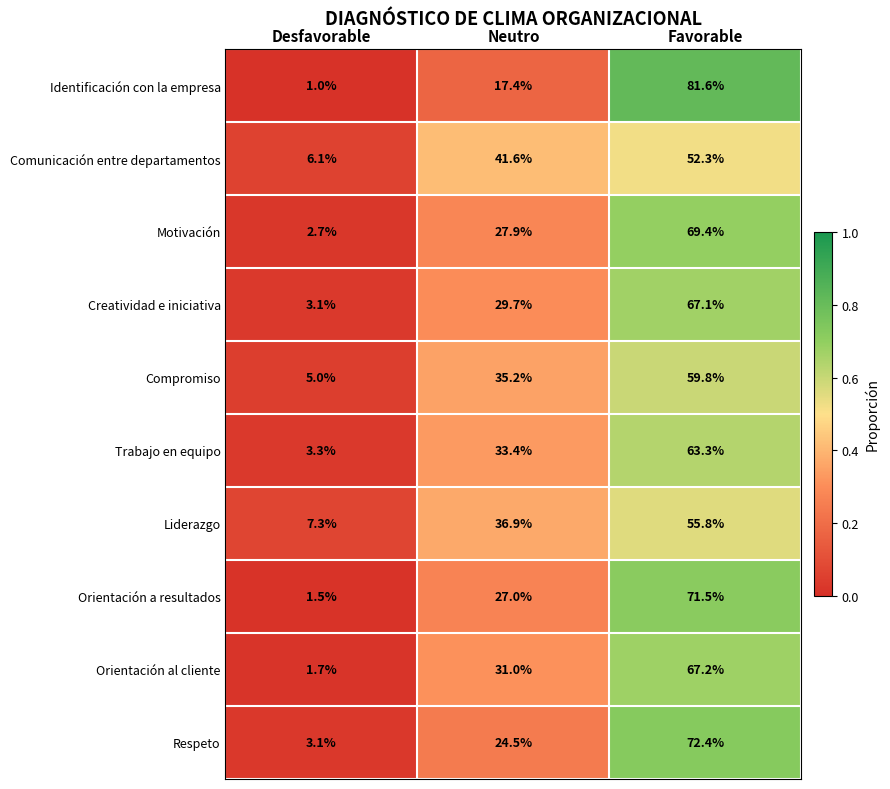

What is the total value across all series at Favorable?

660.4